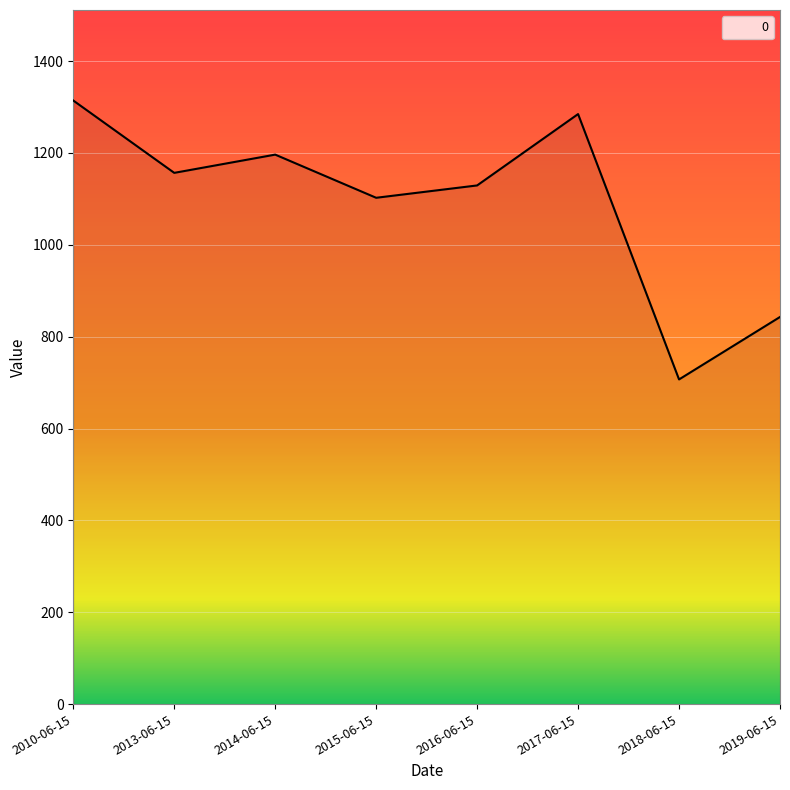

What is the minimum value shown in the chart?

706.8